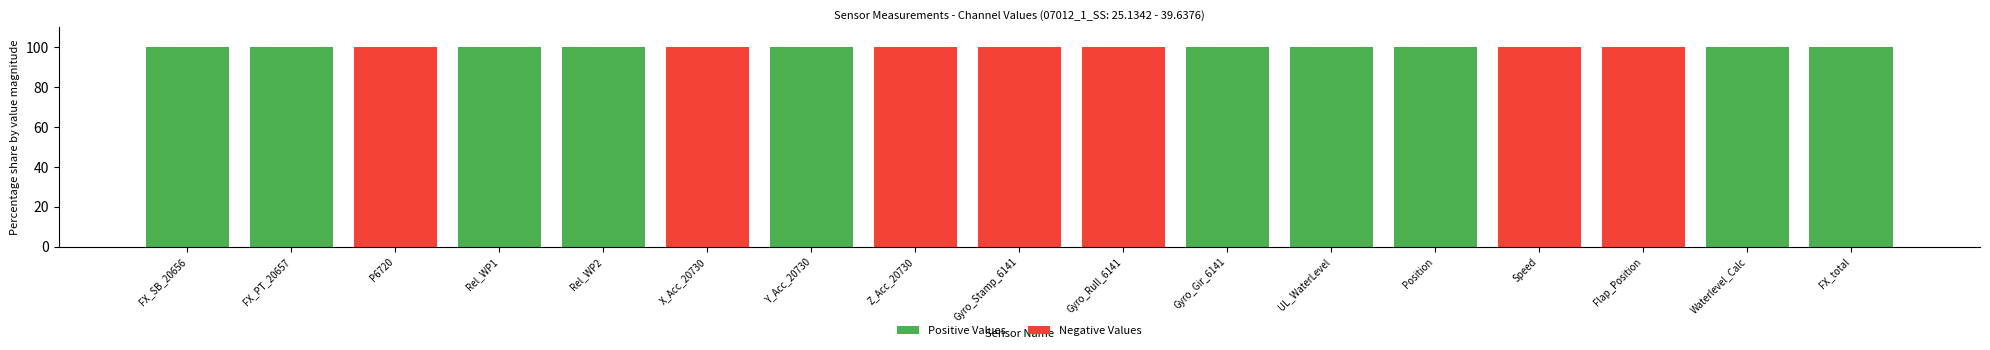

Does the chart contain stacked bars?

Yes